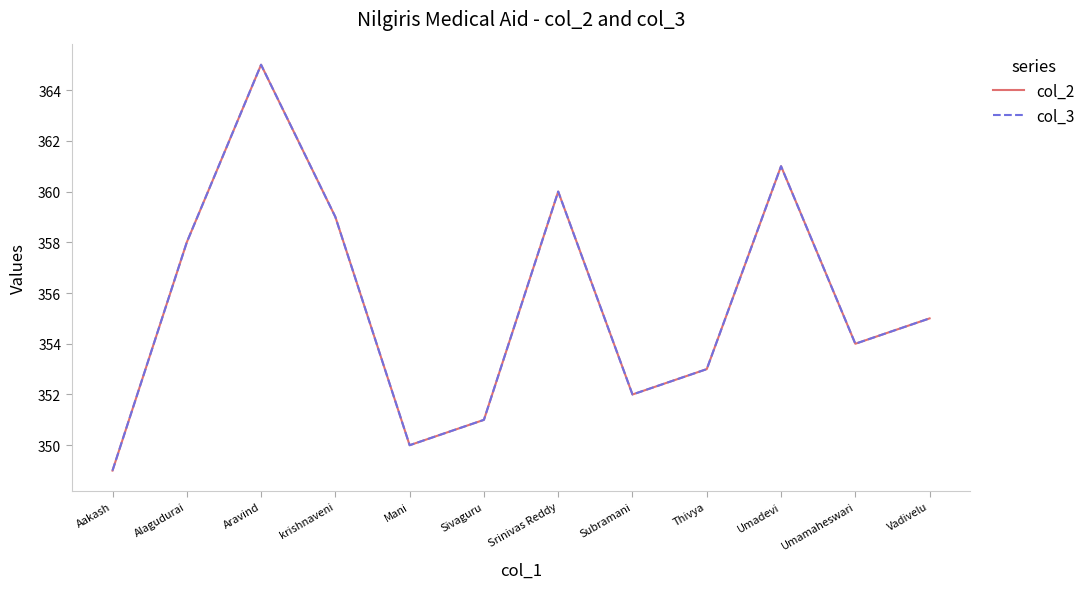

Does the chart have visible grid lines?

No